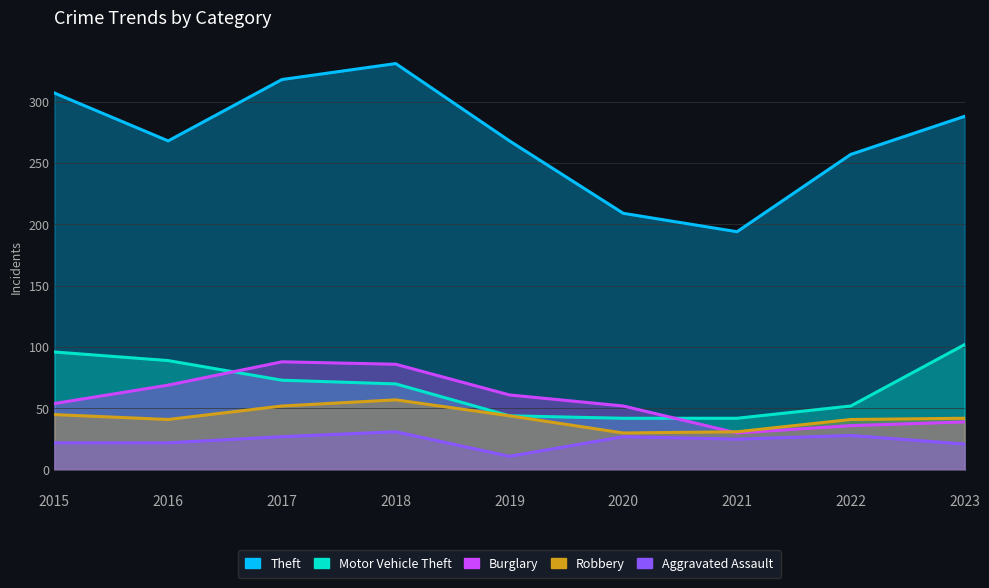

What is the difference between the Motor Vehicle Theft values at 2017 and 2023?

29